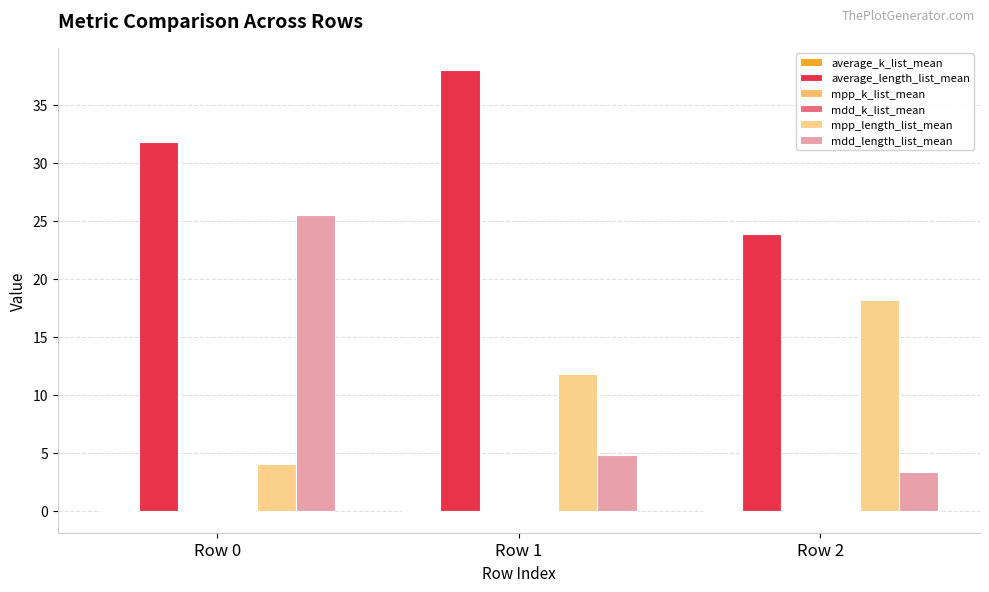

The average_k_list_mean series shows 0.0 at Row 1. True or false?

False